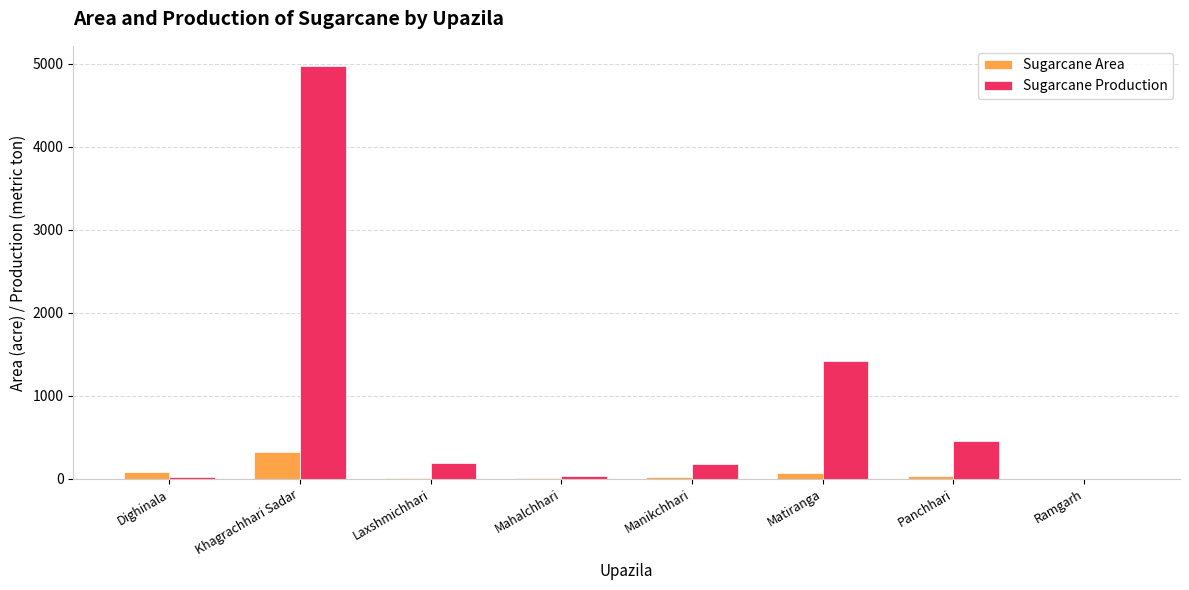

Which series changed the most between Laxshmichhari and Matiranga?

Sugarcane Production